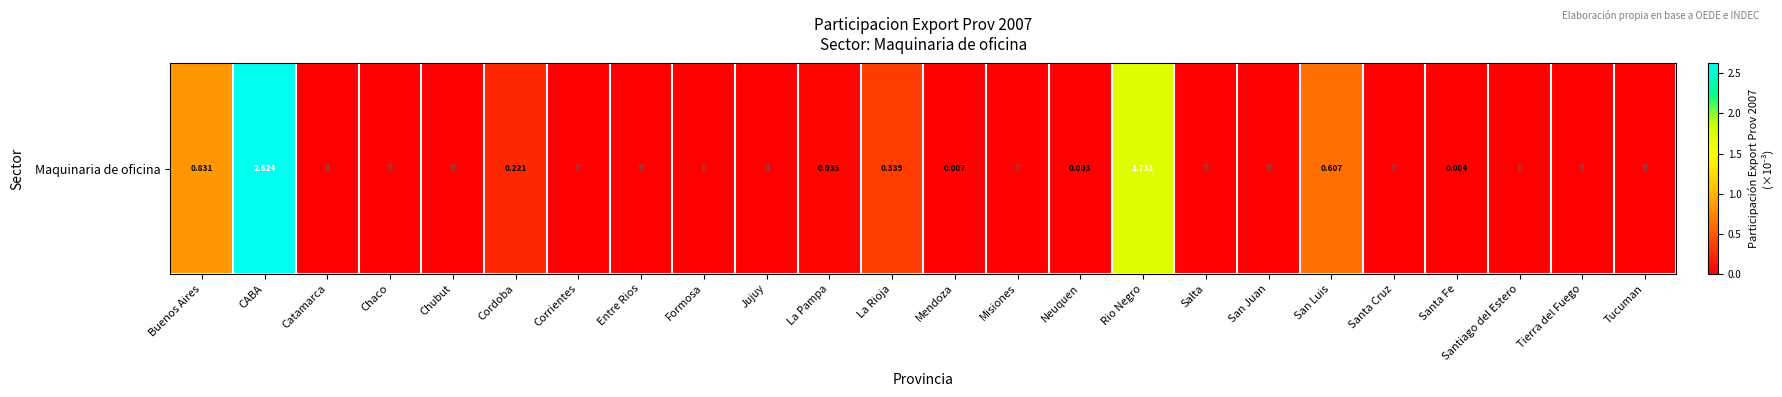

What is the greatest value displayed?

2.6